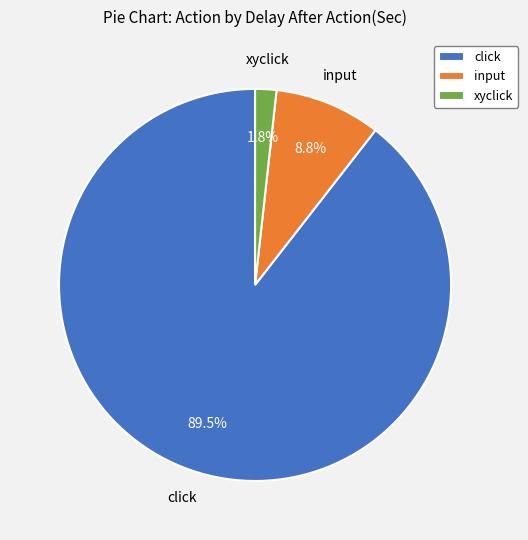

Count the number of slices in the pie.

3